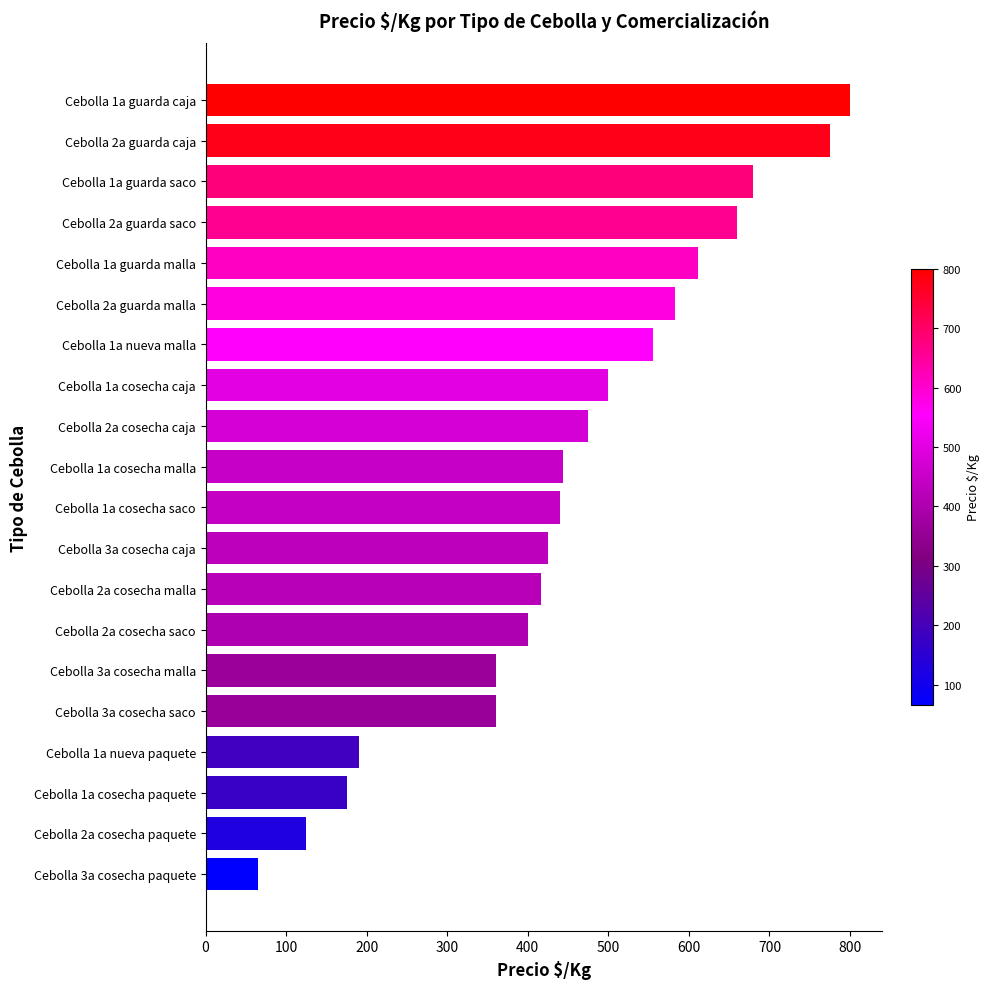

What is the average value?

452